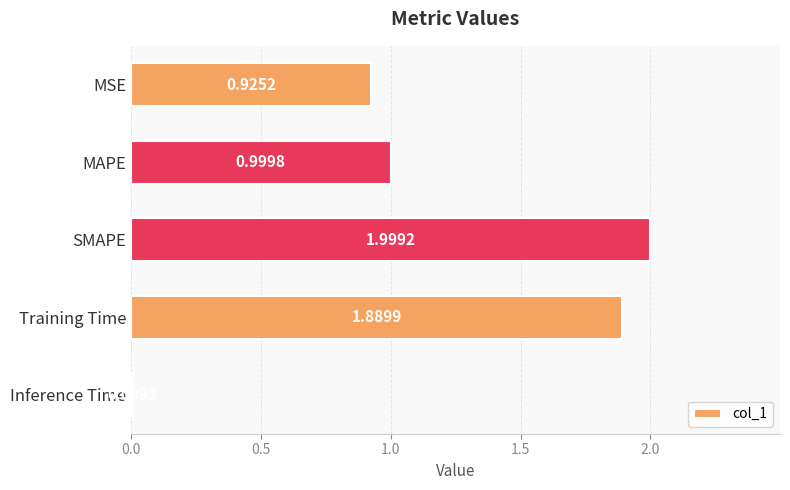

What is the sum of the values at MSE and Training Time?

2.8